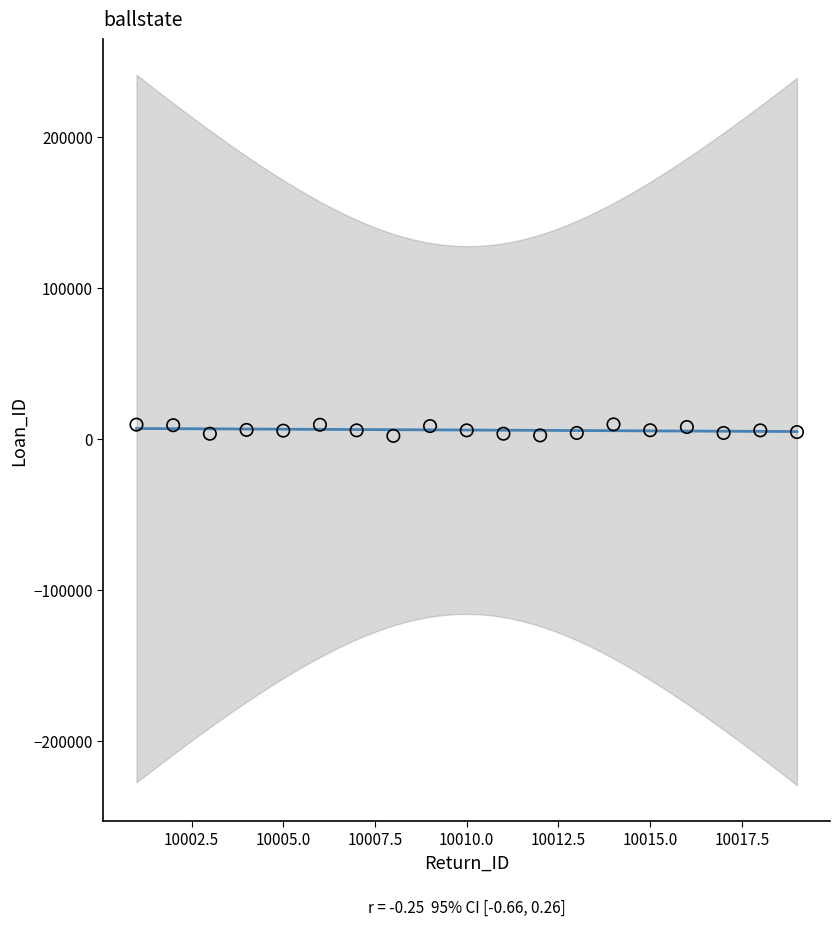

What is the range of Y values (max minus min)?

7591